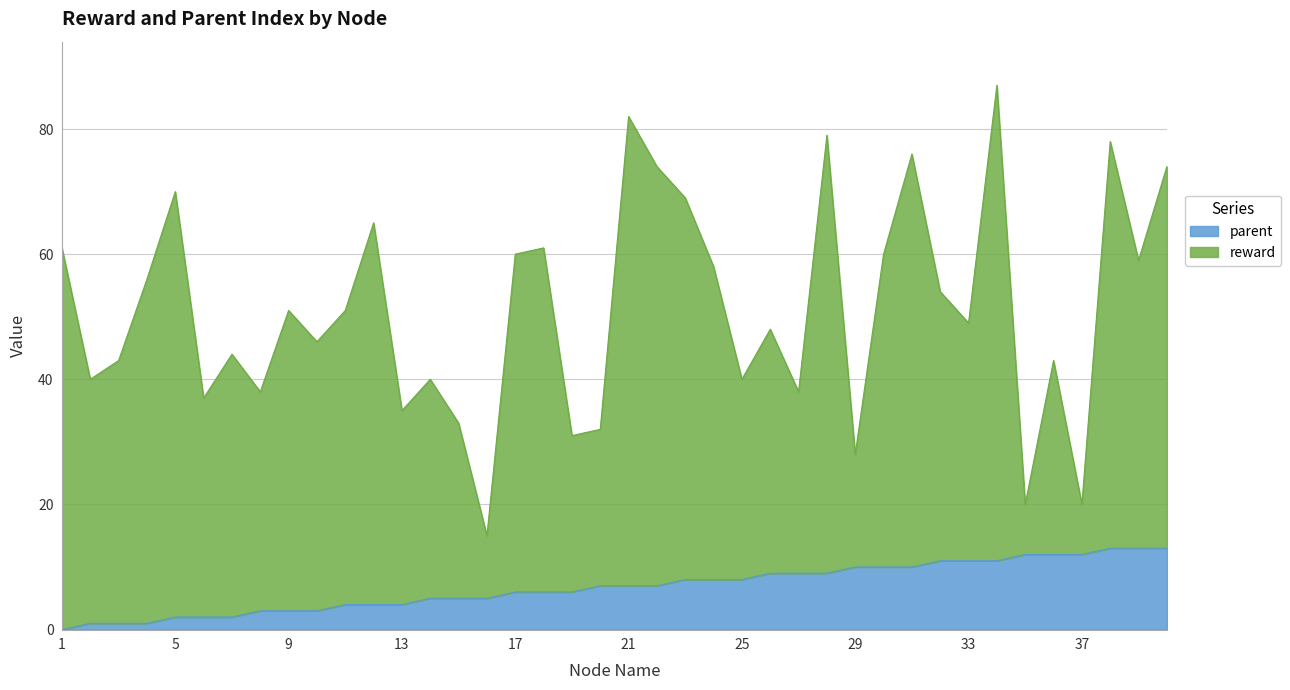

How many values are below 7?

19